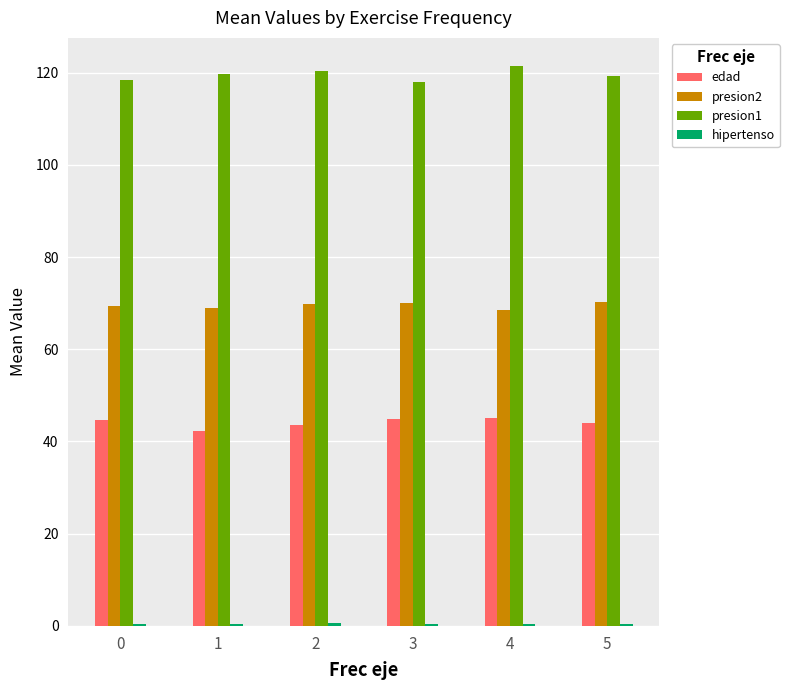

What is the greatest value displayed?

121.4